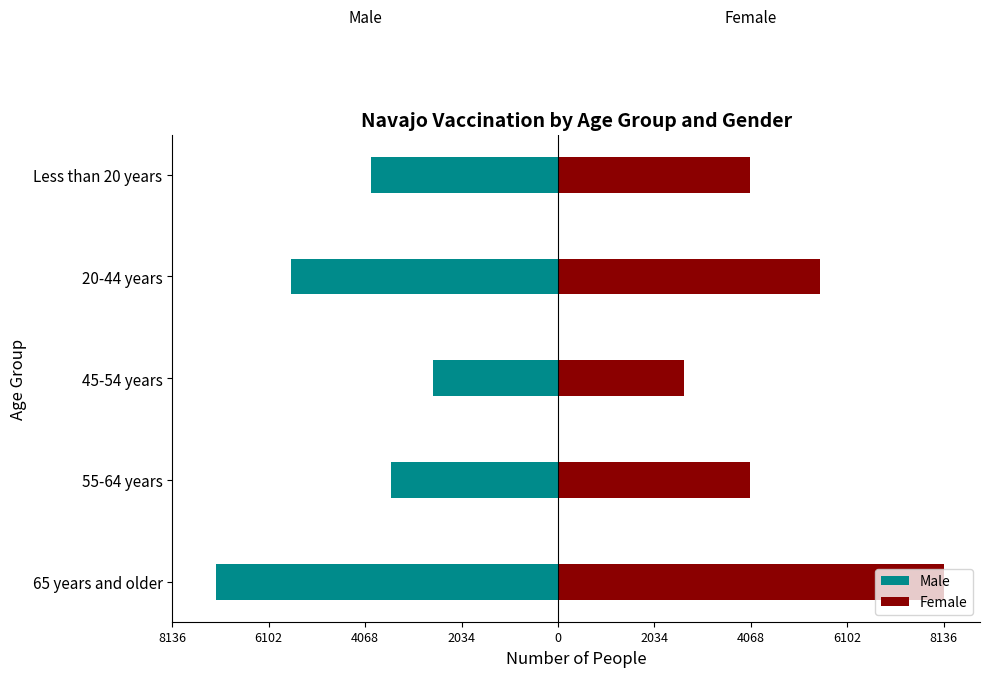

How many groups of bars are there?

5